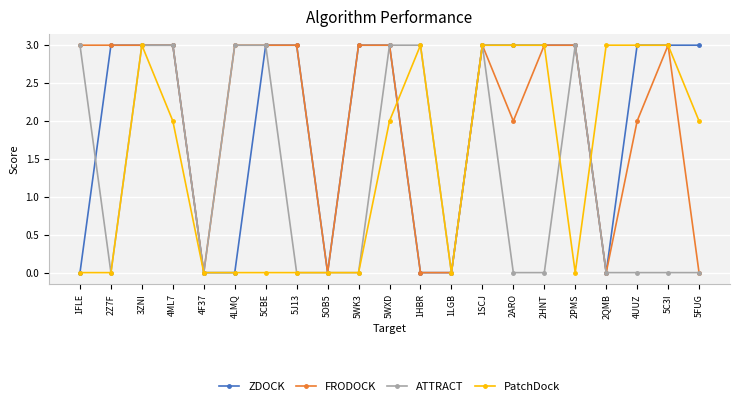

At which category does PatchDock reach its first local peak?

3ZNI